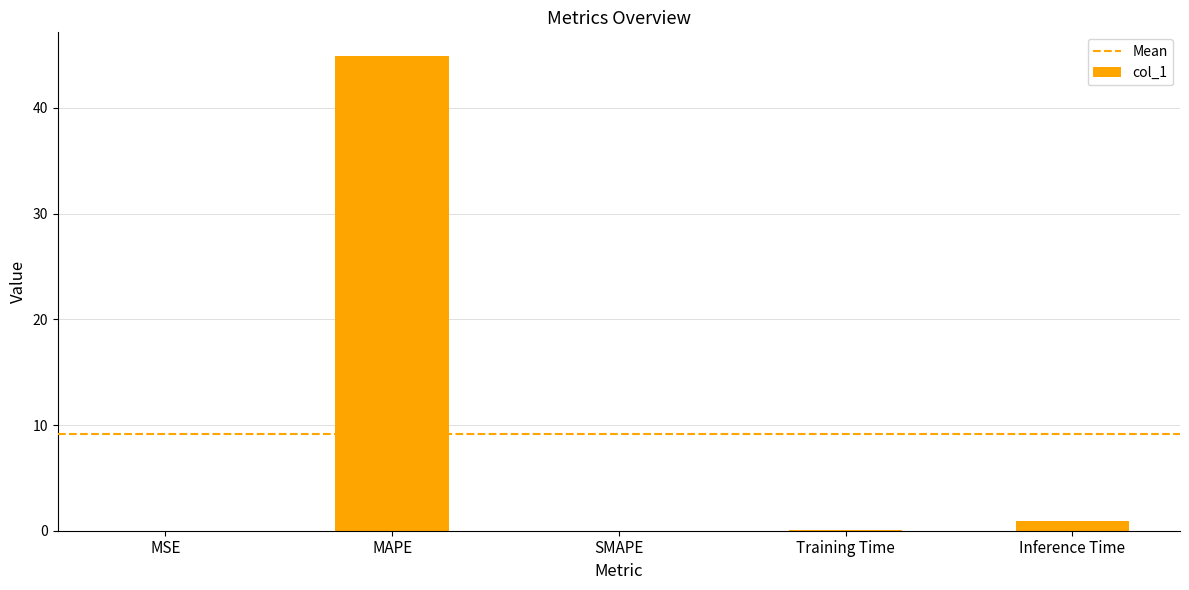

What is the change in value from SMAPE to Inference Time?

+0.9